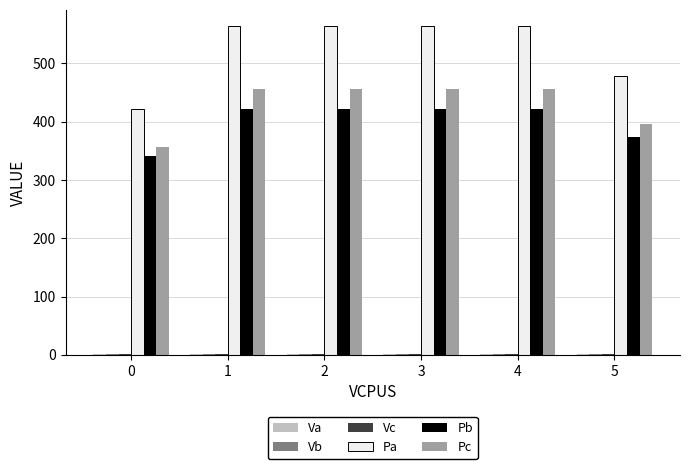

Which series has the largest total across all categories?

Pa